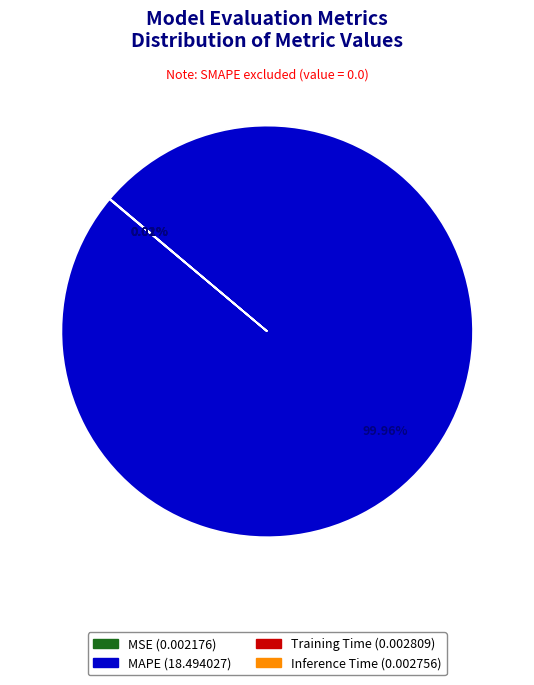

What is the largest slice in the pie chart?

MAPE